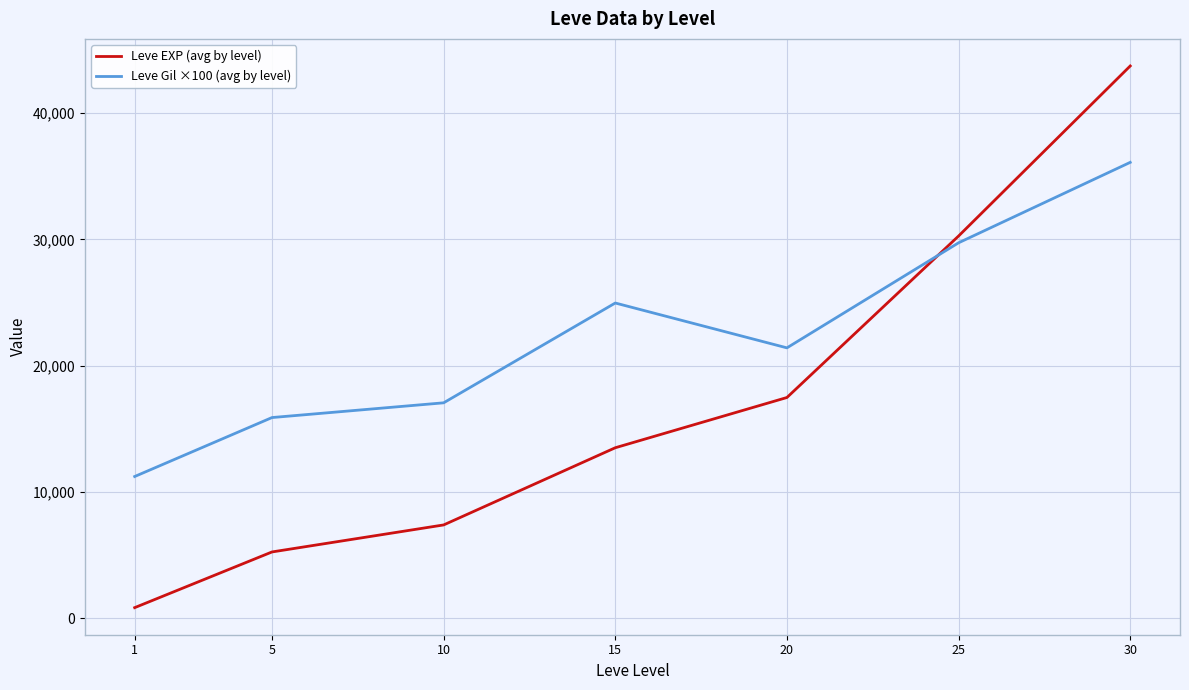

How many times do Leve Gil ×100 (avg by level) and Leve EXP (avg by level) cross each other?

1